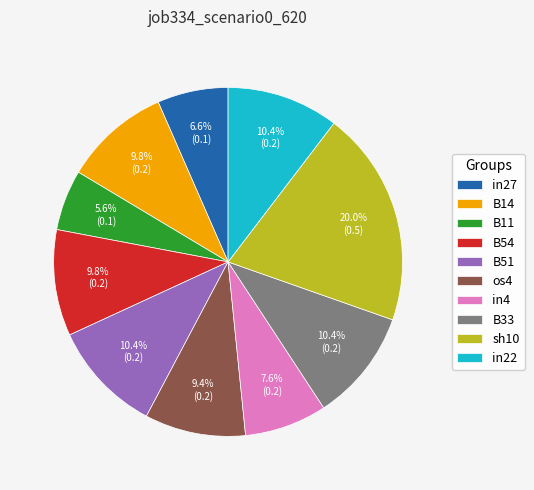

Which slice is the largest?

sh10